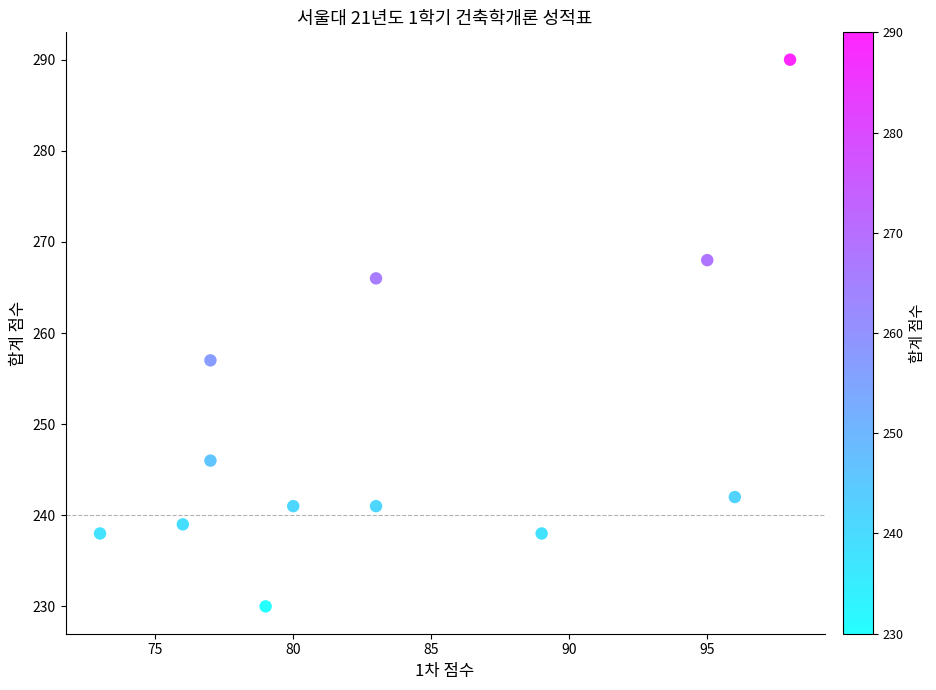

What Y value in the scatter plot is closest to 260?

257